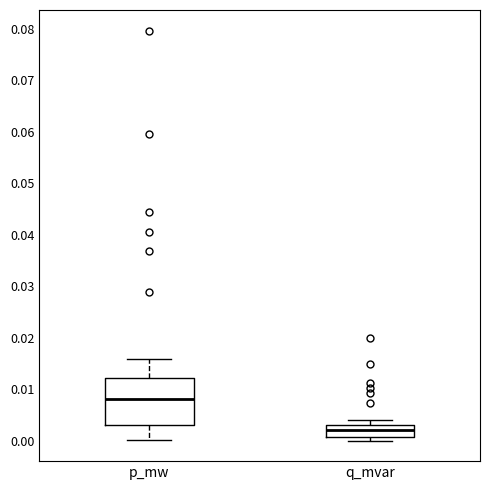

Which box is the tallest, from its lower edge to its upper edge?

p_mw